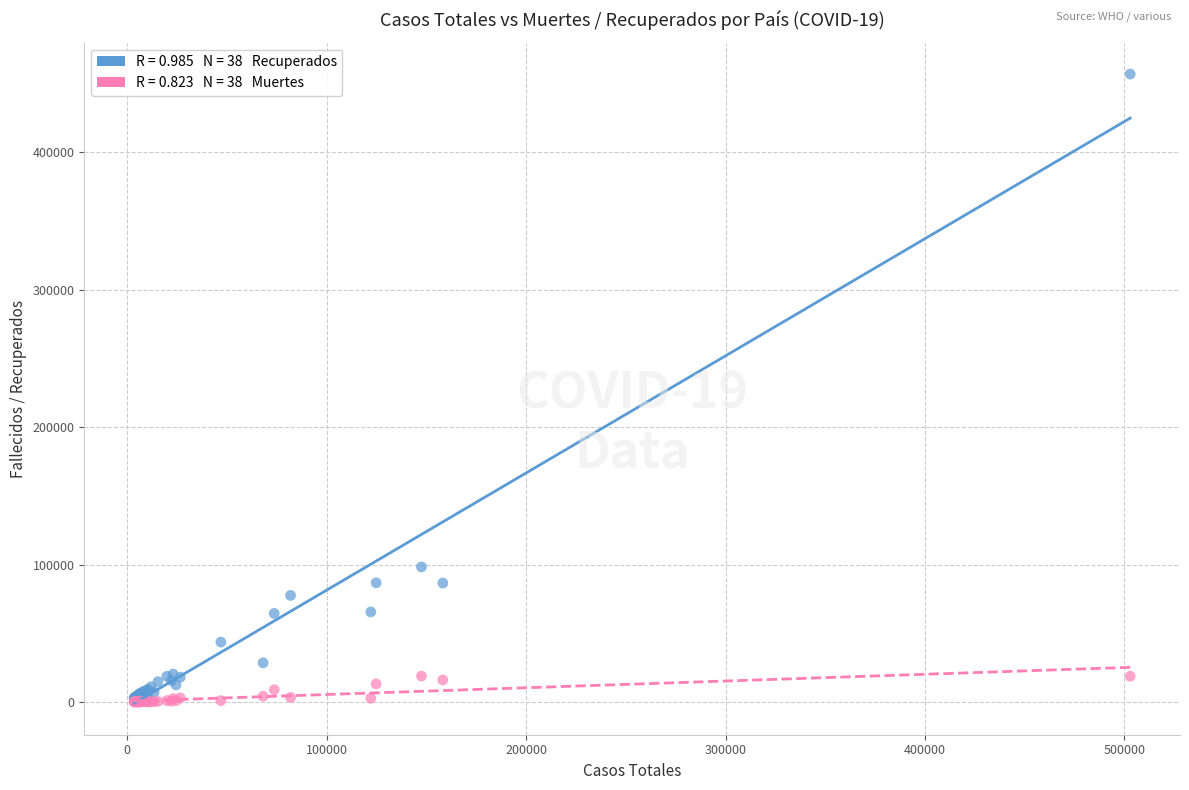

Across all series, what Y value is closest to 228431?

98273